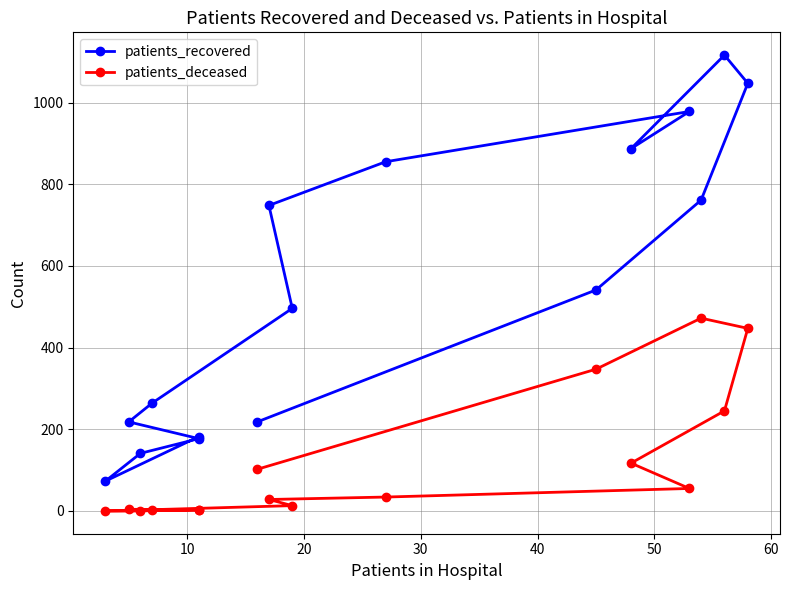

List the series in order of their peak value, highest first.

patients_recovered, patients_deceased